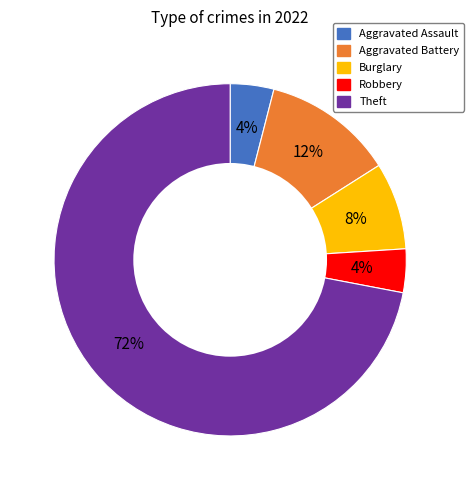

Does any single category account for the majority?

Yes